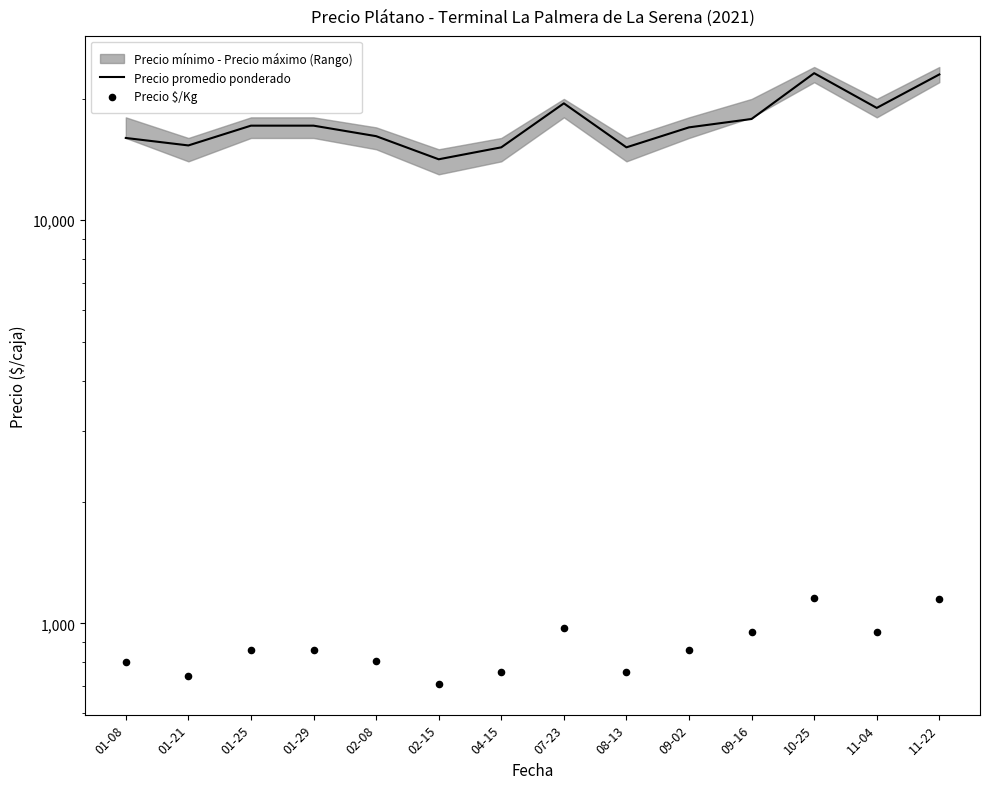

What is the total value across all series at 10-25?

24325